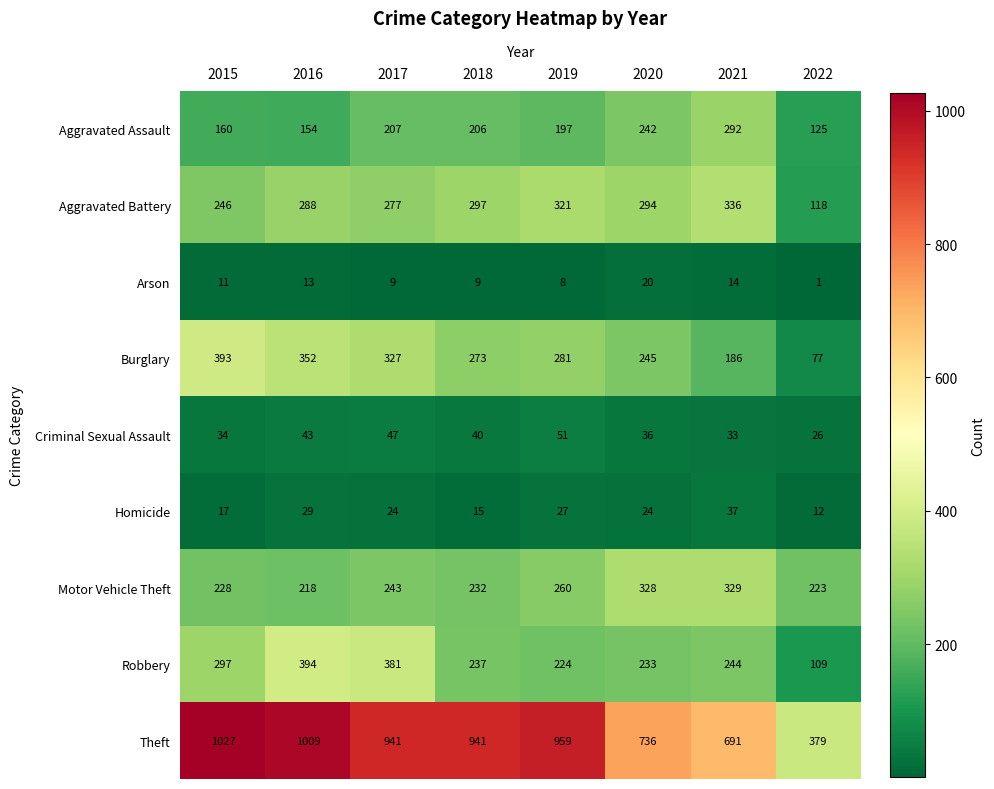

Which series has the largest total across all categories?

Theft